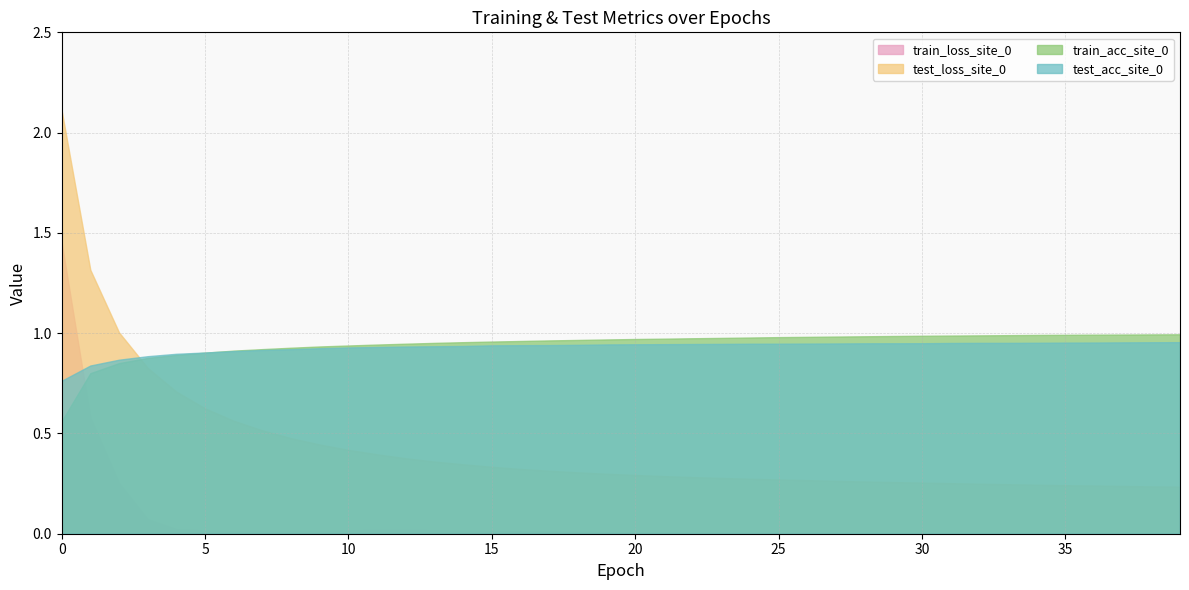

Rank the categories by train_loss_site_0 value from highest to lowest.

0, 1, 2, 3, 4, 11, 12, 13, 10, 8, 9, 5, 14, 7, 6, 15, 16, 17, 18, 19, 20, 21, 22, 23, 24, 25, 26, 27, 28, 30, 29, 31, 33, 32, 34, 39, 38, 37, 35, 36